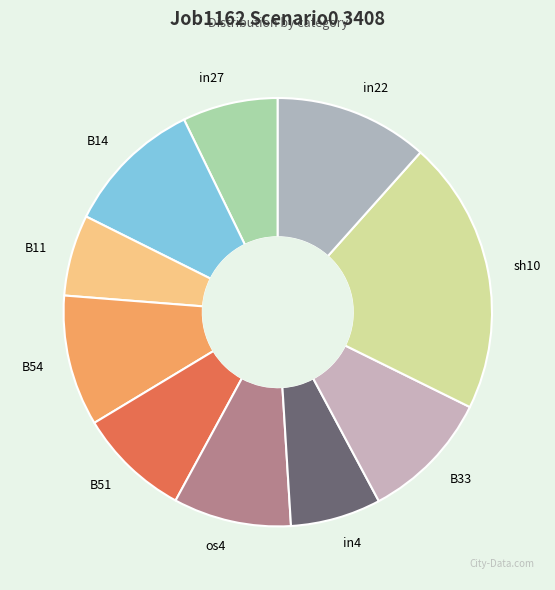

Which category has the smallest portion of the pie?

B11